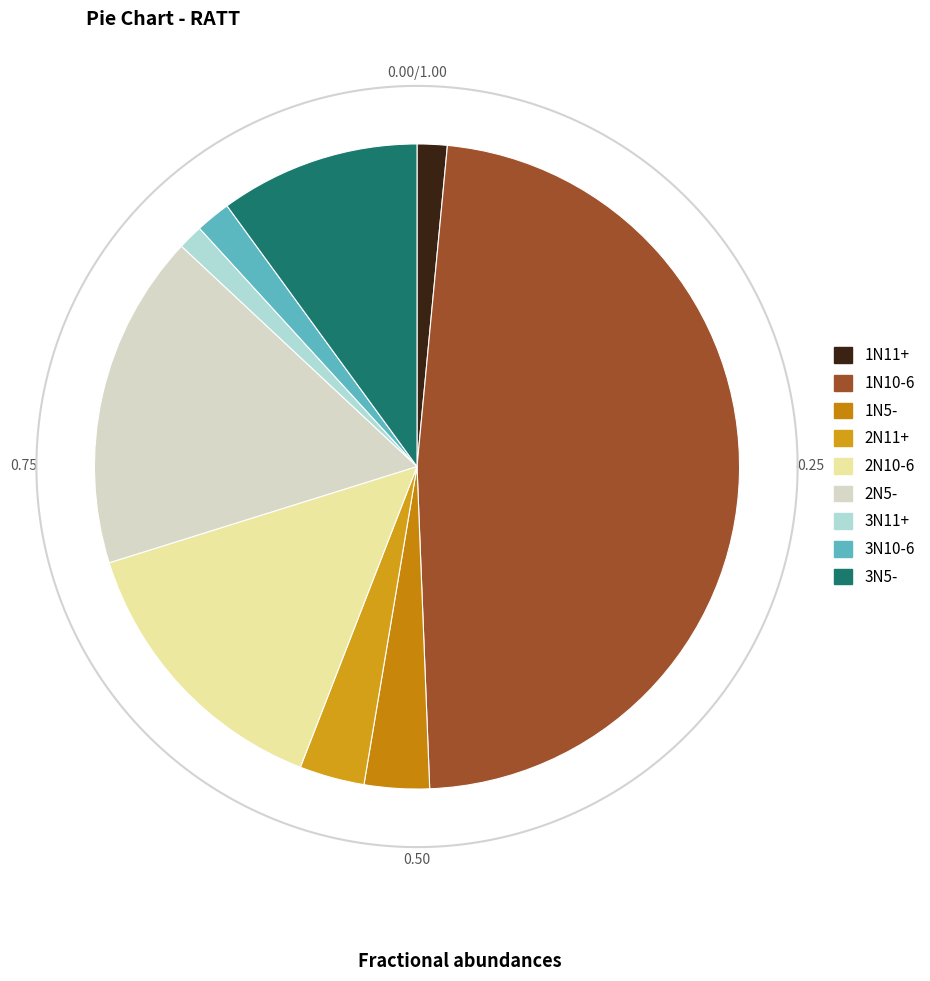

Does any single category account for the majority?

No